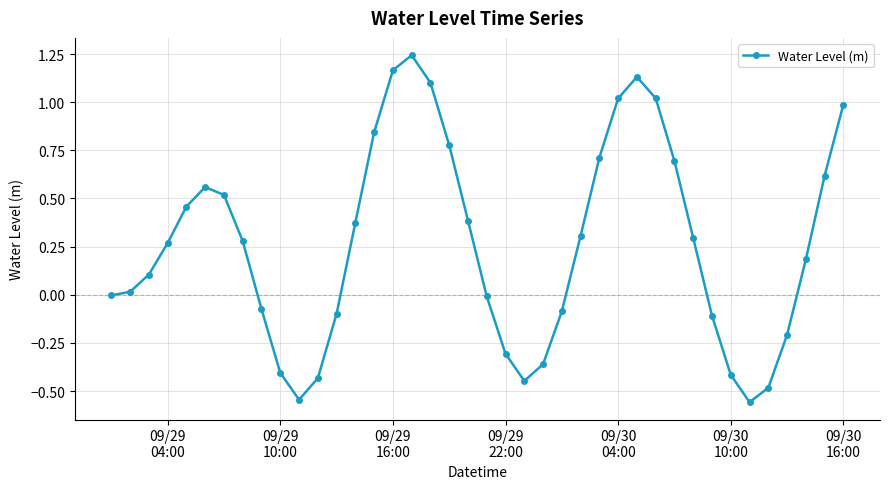

What is the difference between the second highest and minimum values?

1.7